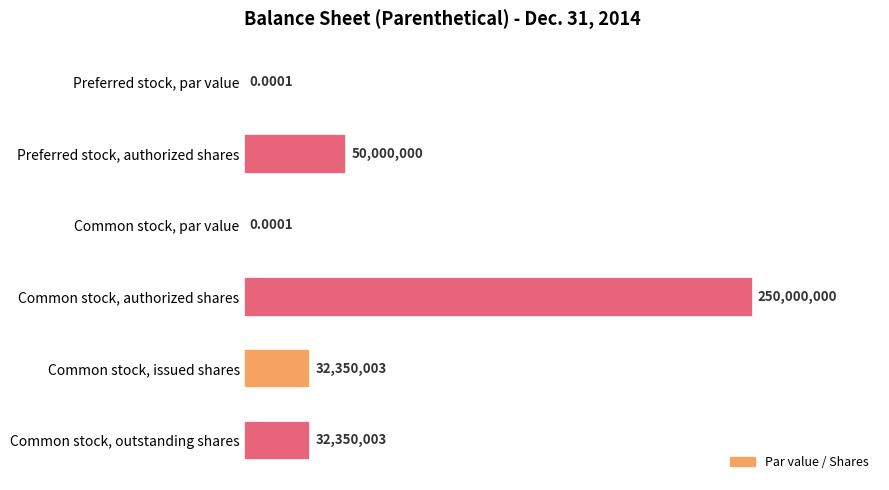

What is the maximum value shown in the chart?

250000000.0